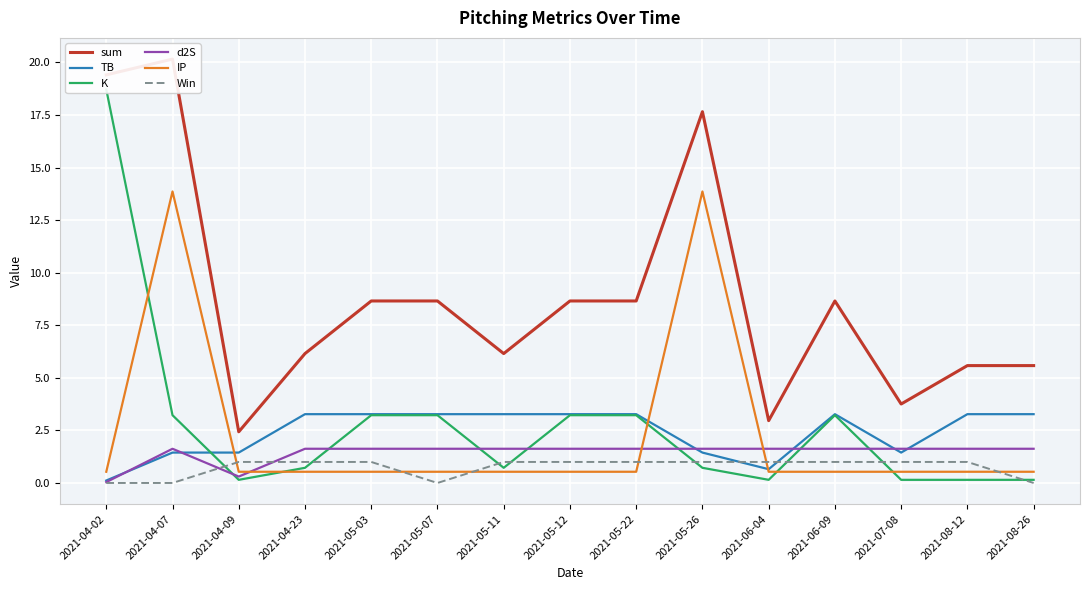

The value of IP at 2021-05-03 is 0.5. True or false?

True